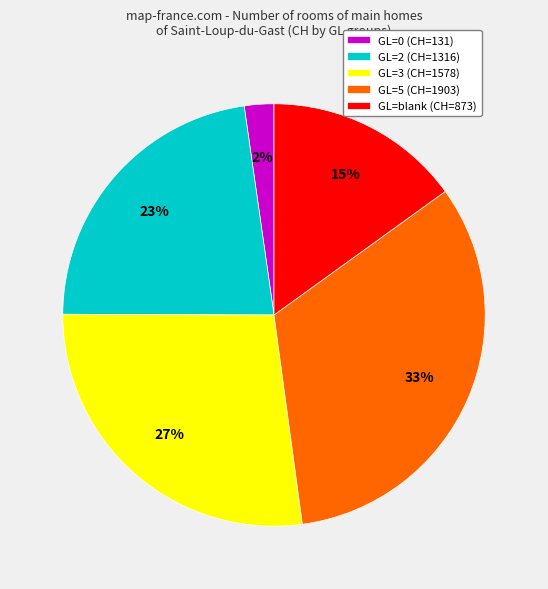

What is the smallest slice in the pie chart?

GL=0 (CH=131)